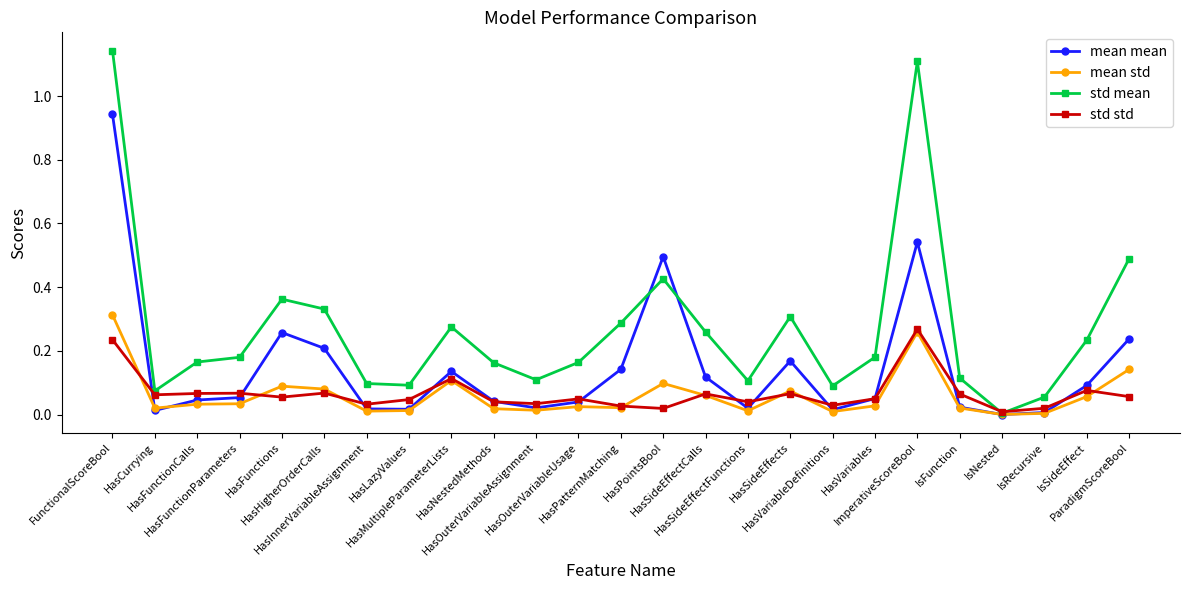

Does the chart display data point markers on the line(s)?

Yes